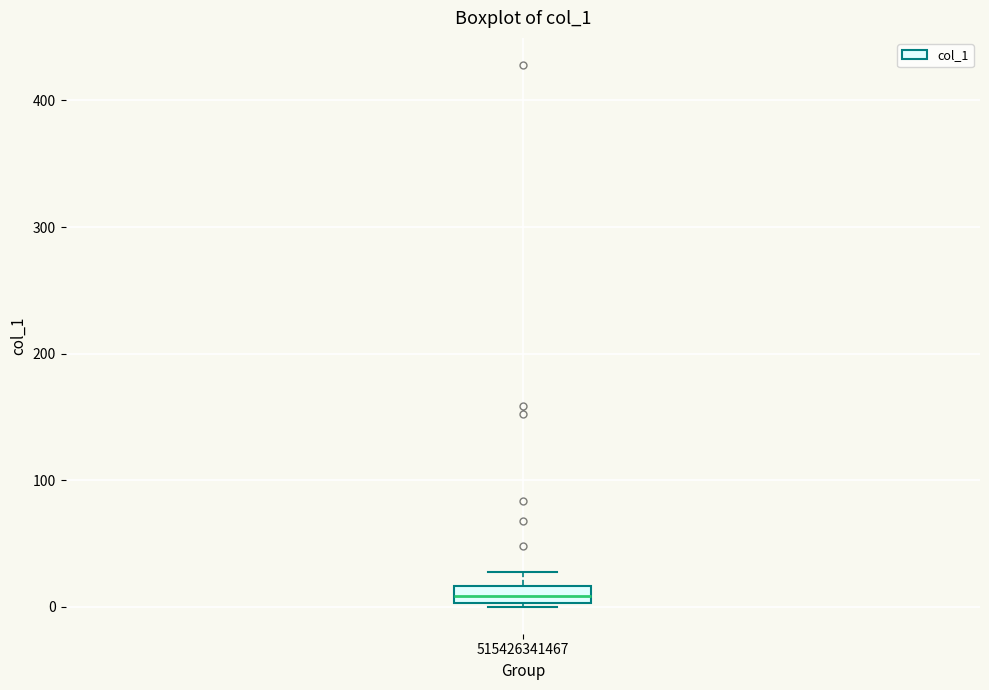

Where is the upper edge of the box at x = 515426341467 on the y-axis? The values are not printed on the chart, so give them approximately, as read against the axis.

20